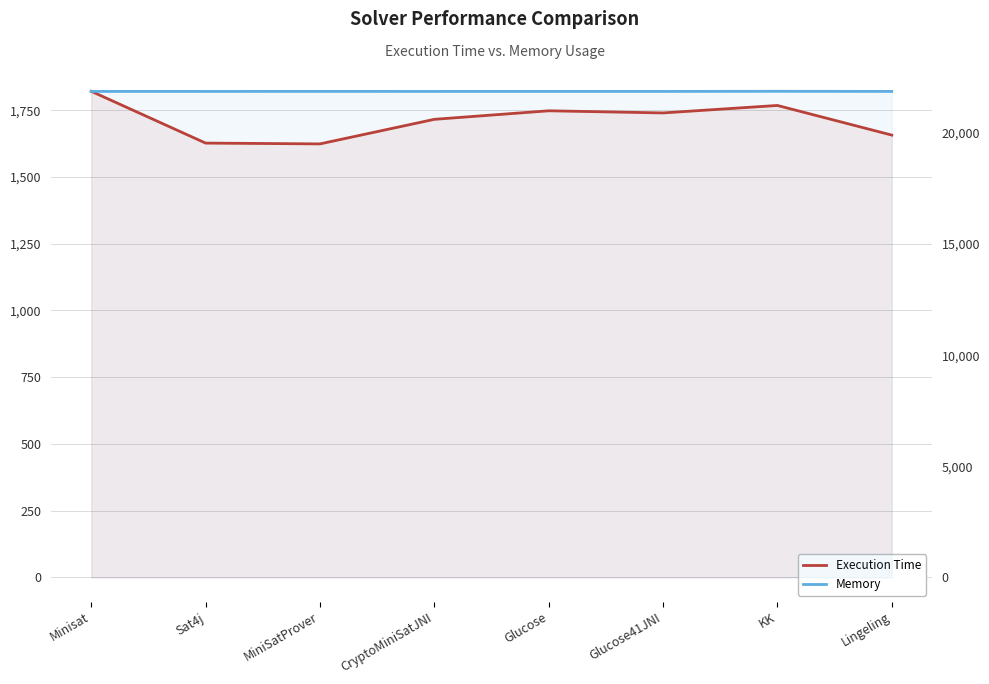

At how many categories does at least one series exceed 13906?

8